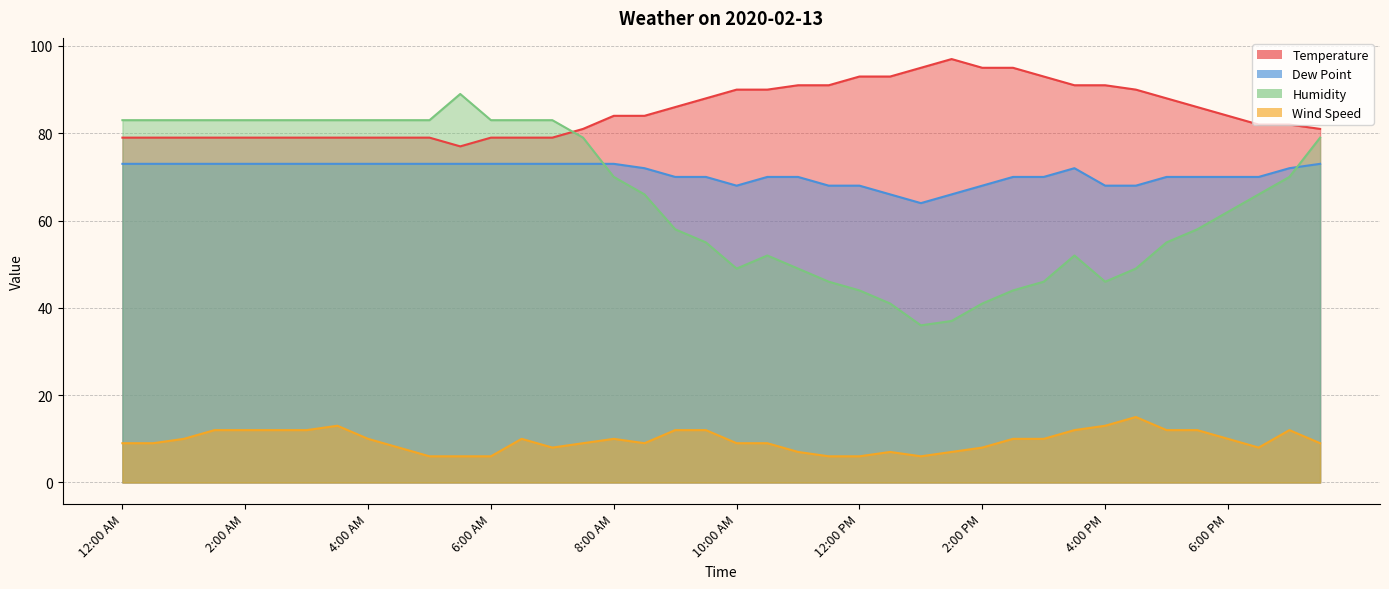

Rank the series by their maximum value, from lowest to highest.

Wind Speed, Dew Point, Humidity, Temperature